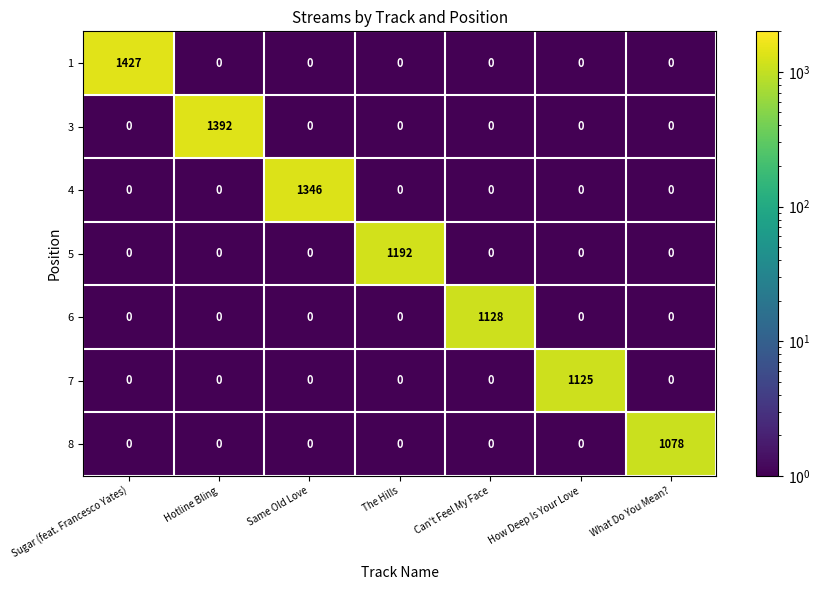

What is the difference between the maximum and minimum values in the 7 series?

1125